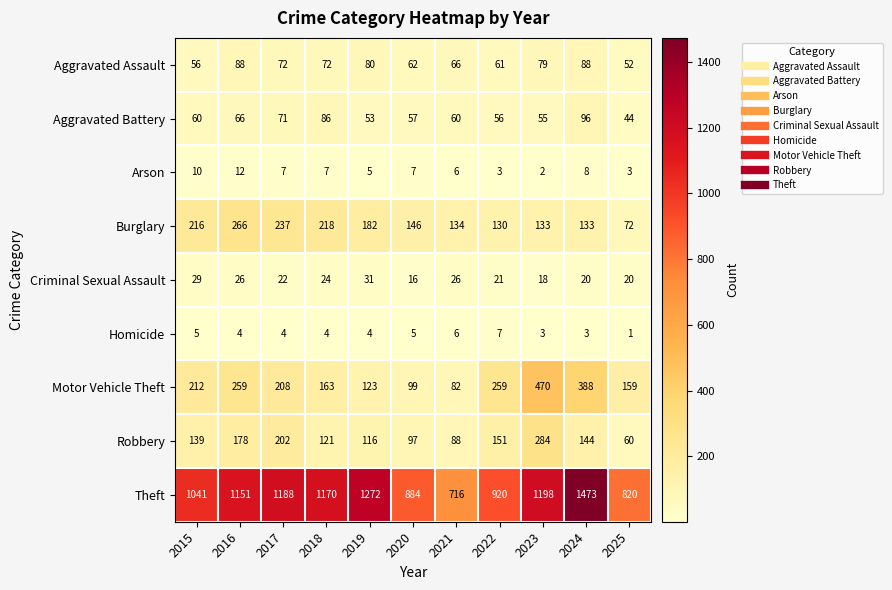

The Aggravated Assault series shows 79 at 2023. True or false?

True